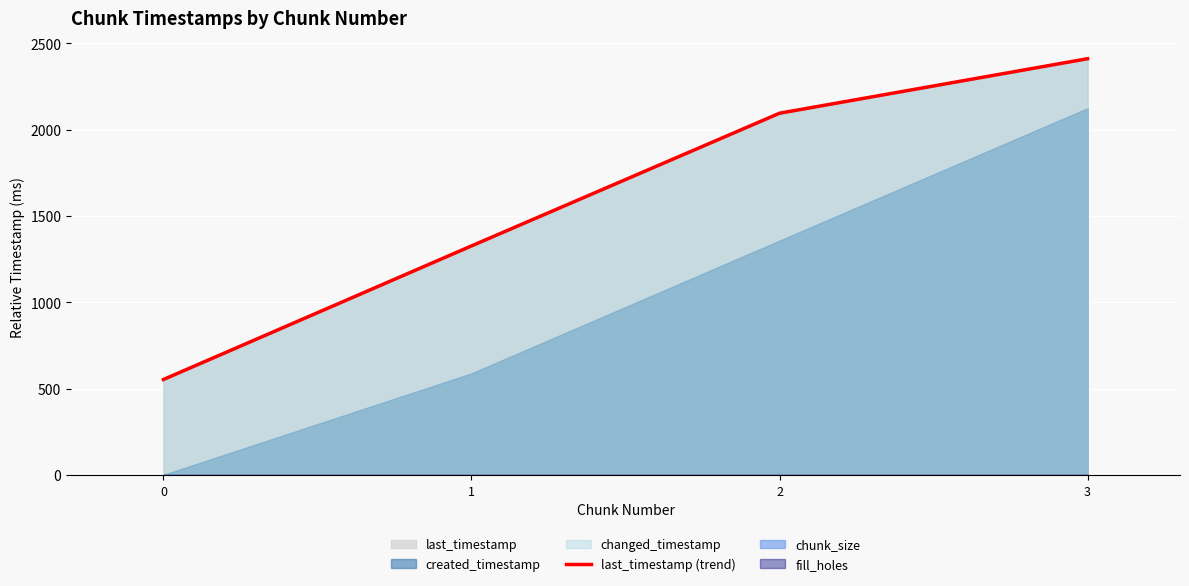

Reading left to right, what are all the values shown in this chart?

0=552.2	1=1326.3	2=2095.1	3=2411.0